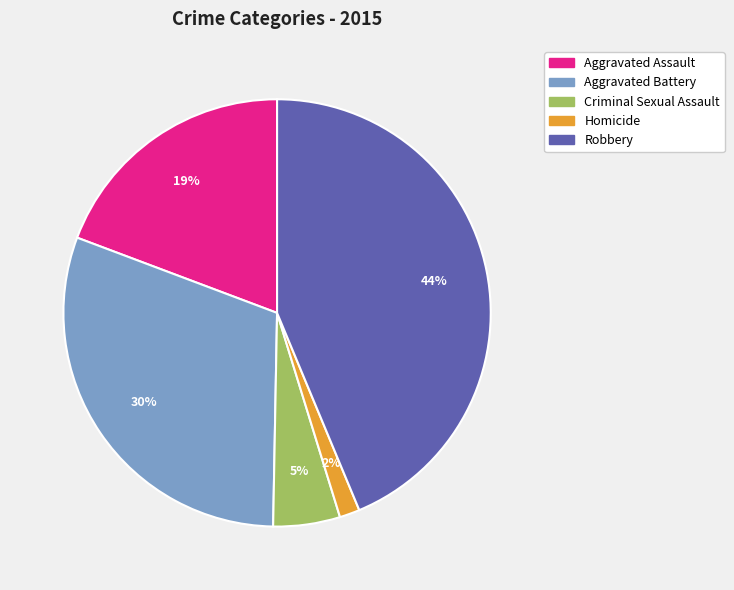

True or false: Robbery accounts for 31% of the total.

False